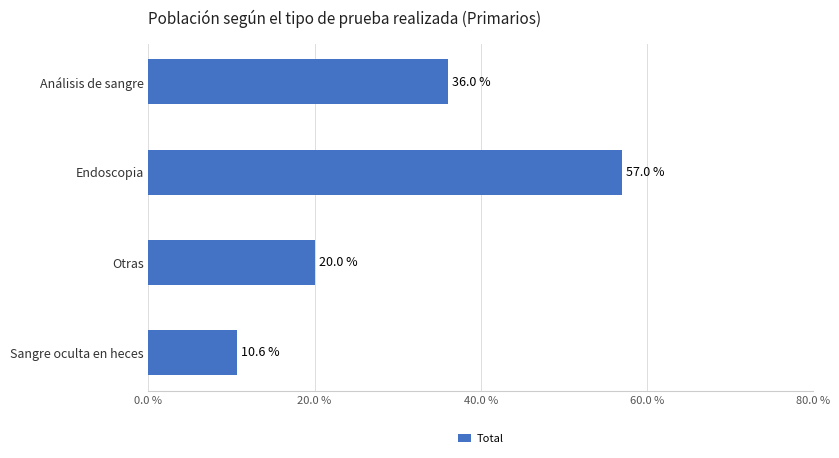

How many bars are there in total?

4